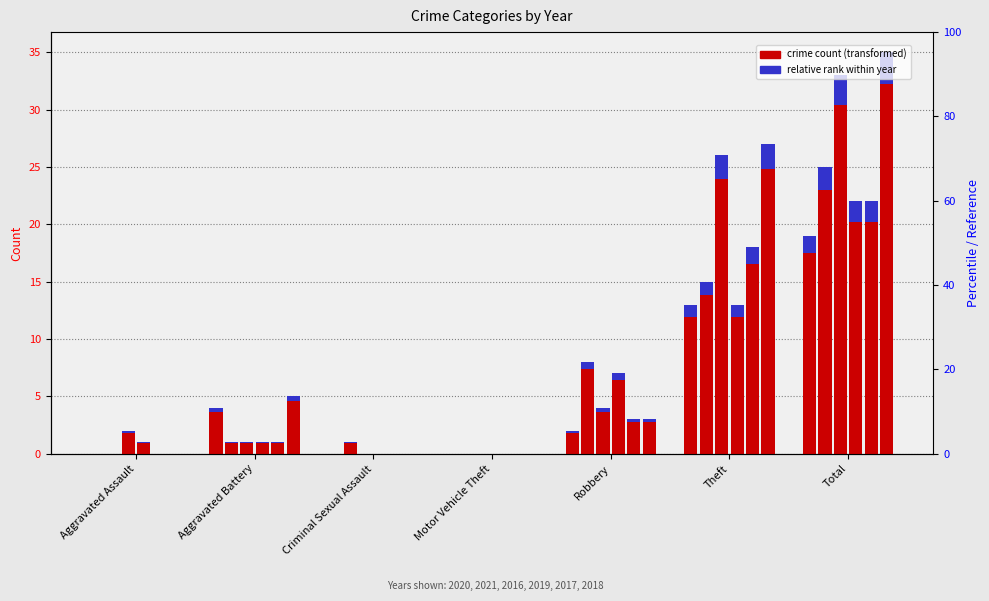

Reading right to left, list all the values displayed in this chart.

2020: Total=19	Theft=13	Robbery=2	Motor Vehicle Theft=0	Criminal Sexual Assault=0	Aggravated Battery=4	Aggravated Assault=0
2021: Total=25	Theft=15	Robbery=8	Motor Vehicle Theft=0	Criminal Sexual Assault=1	Aggravated Battery=1	Aggravated Assault=0
2016: Total=33	Theft=26	Robbery=4	Motor Vehicle Theft=0	Criminal Sexual Assault=0	Aggravated Battery=1	Aggravated Assault=2
2019: Total=22	Theft=13	Robbery=7	Motor Vehicle Theft=0	Criminal Sexual Assault=0	Aggravated Battery=1	Aggravated Assault=1
2017: Total=22	Theft=18	Robbery=3	Motor Vehicle Theft=0	Criminal Sexual Assault=0	Aggravated Battery=1	Aggravated Assault=0
2018: Total=35	Theft=27	Robbery=3	Motor Vehicle Theft=0	Criminal Sexual Assault=0	Aggravated Battery=5	Aggravated Assault=0